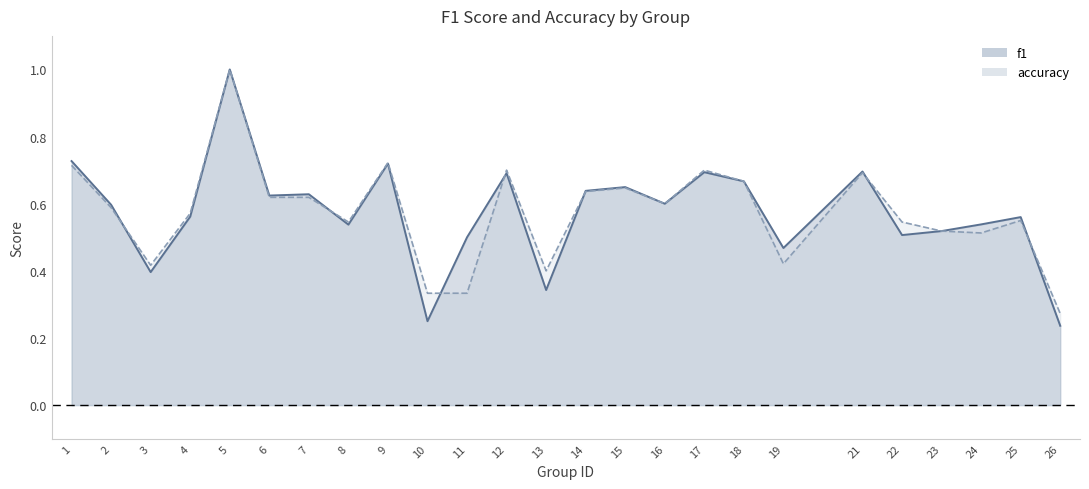

Where is accuracy_line nearest to the value 0?

26